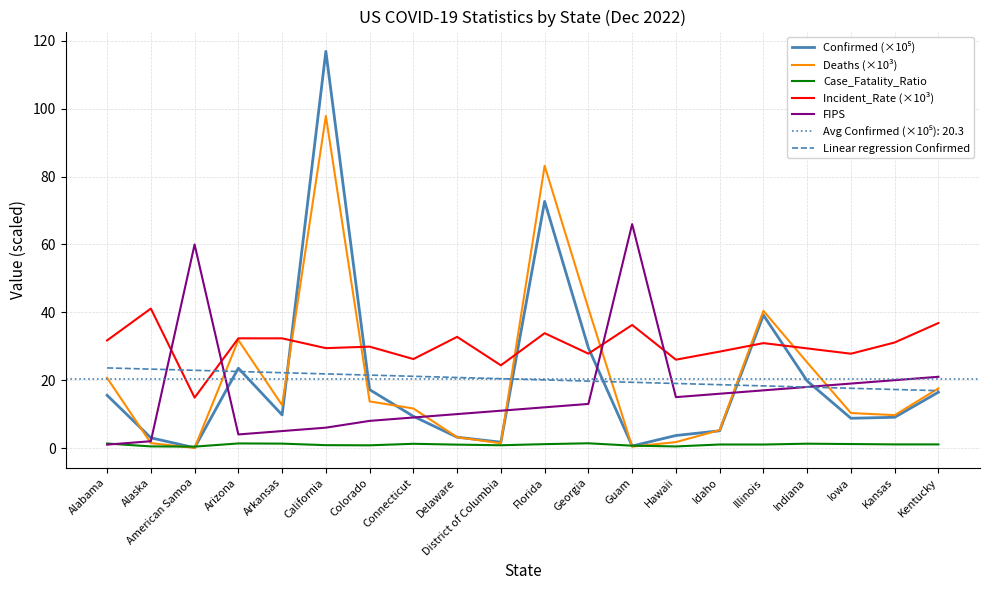

Does the chart have visible grid lines?

Yes